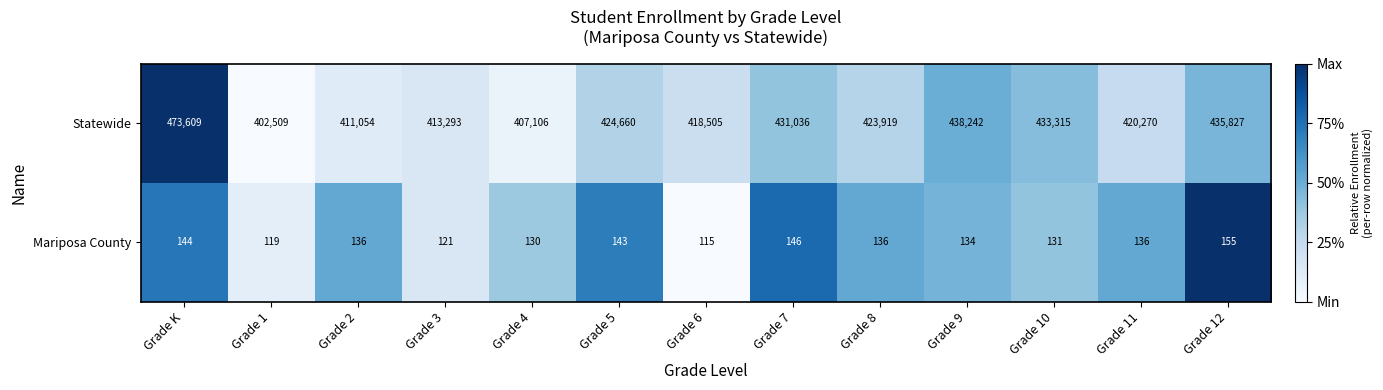

The Mariposa County series shows 136 at Grade 11. True or false?

True